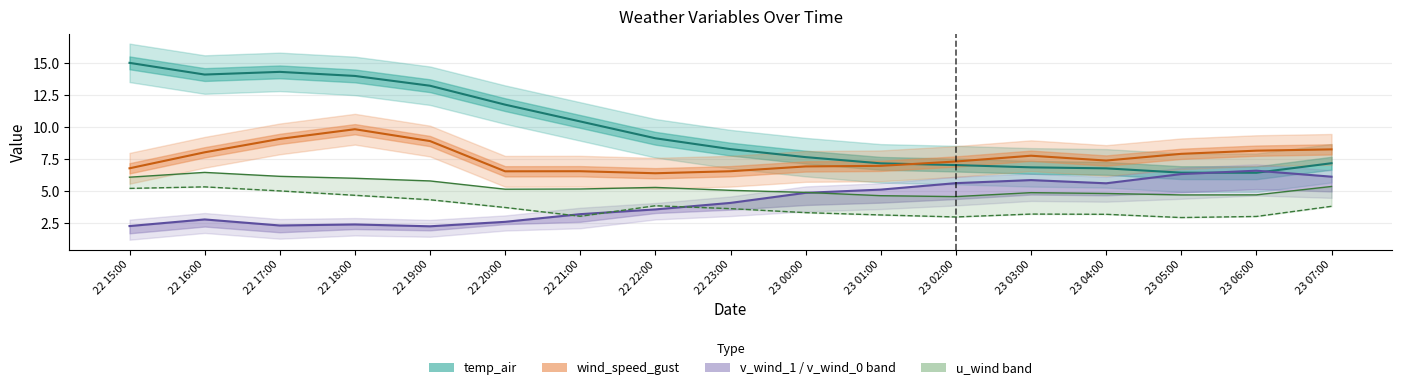

List the labels in order of u_wind_0 value, largest first.

22 16:00, 22 15:00, 22 17:00, 22 18:00, 22 19:00, 22 22:00, 23 07:00, 22 20:00, 22 23:00, 23 00:00, 23 03:00, 23 04:00, 23 01:00, 22 21:00, 23 06:00, 23 02:00, 23 05:00